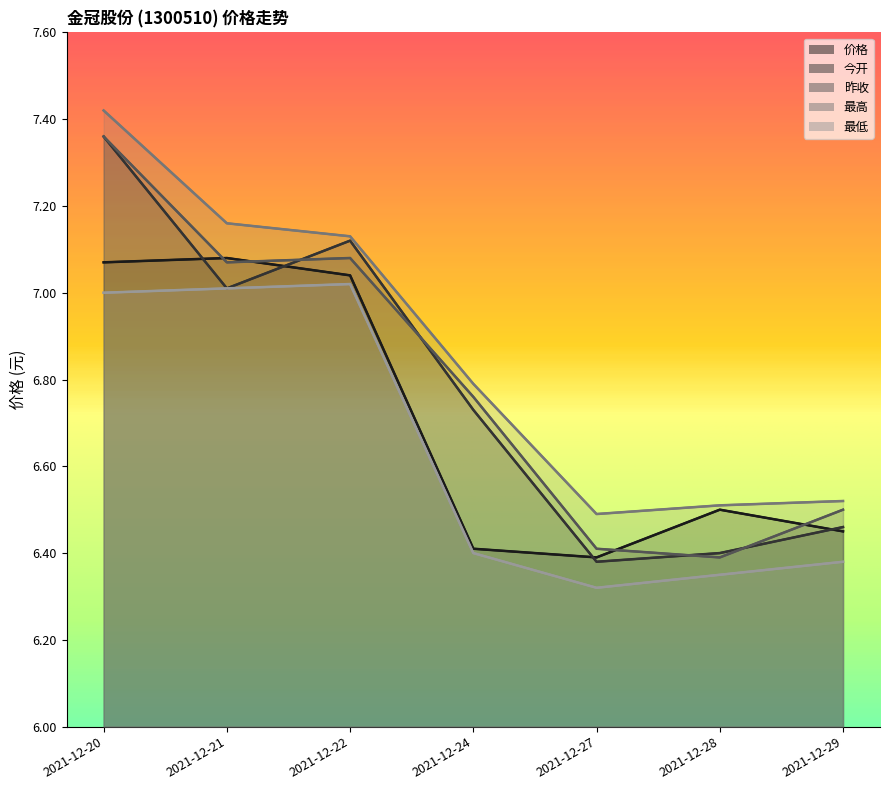

Which series has the largest range (max minus min)?

今开